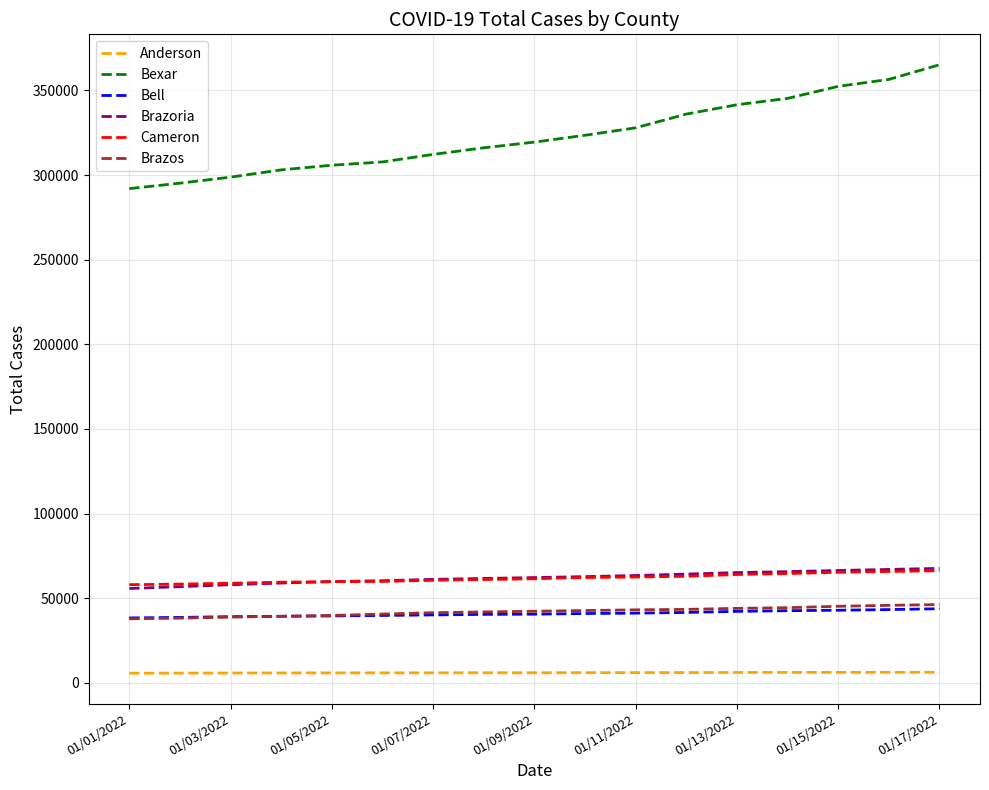

What is the lowest value of the Cameron series?

57947